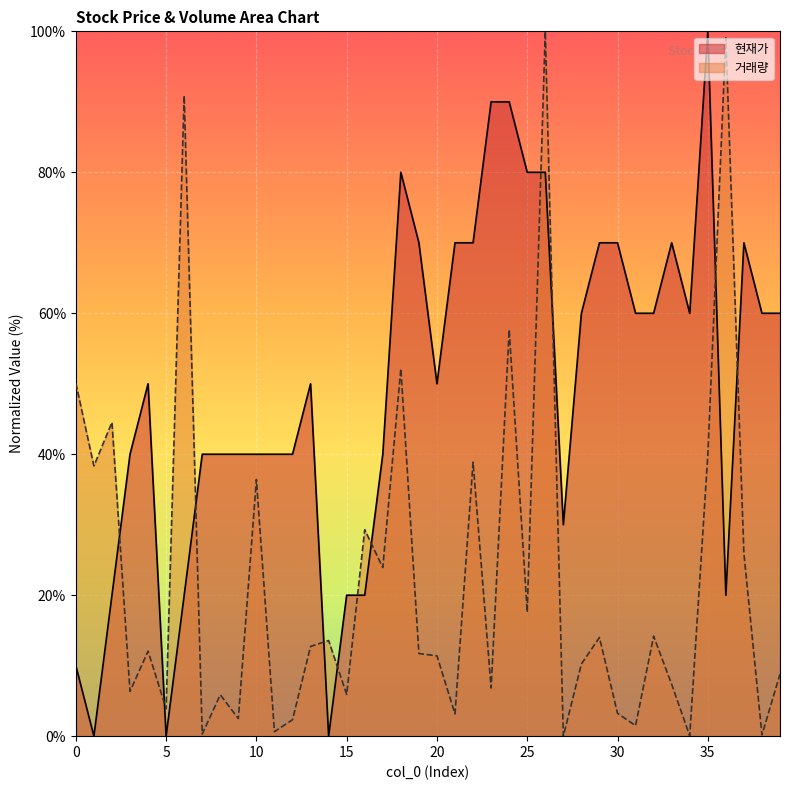

Which category has the lowest value in the 거래량 series?

27